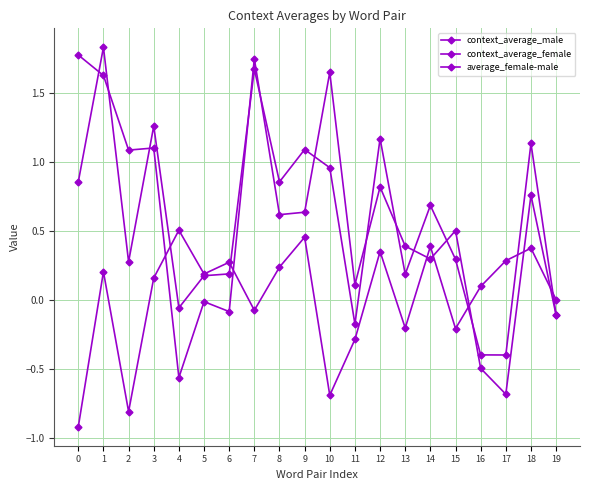

How many values in context_average_female are below zero?

5